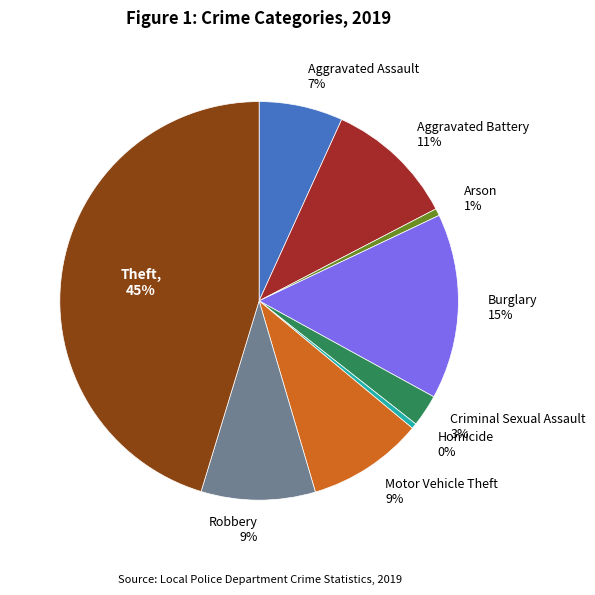

Combined, do Motor Vehicle Theft and Arson account for over 50%?

No